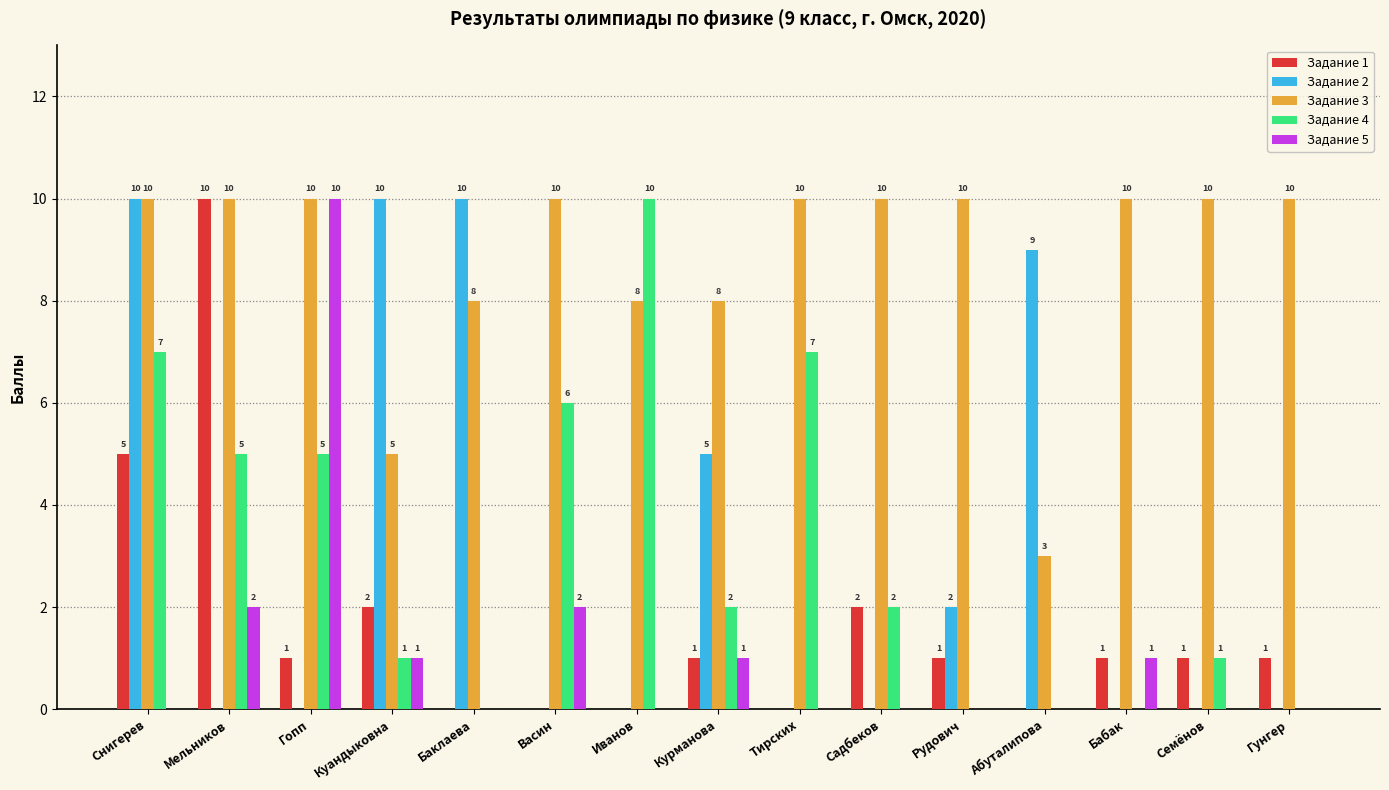

What is the maximum value shown in the chart?

10